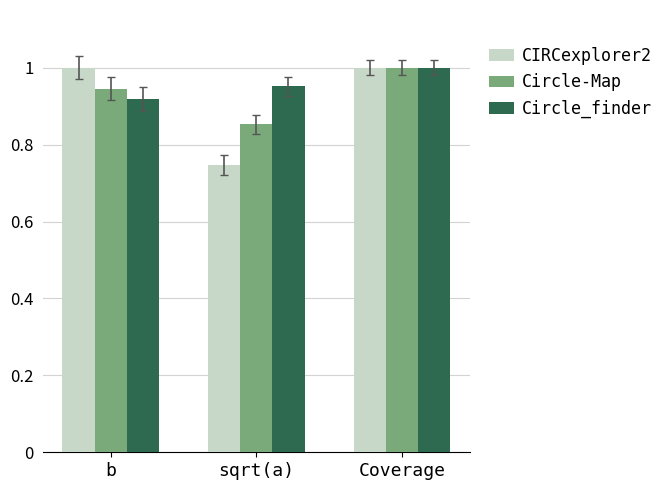

The value of Circle_finder at sqrt(a) is 0.4. True or false?

False